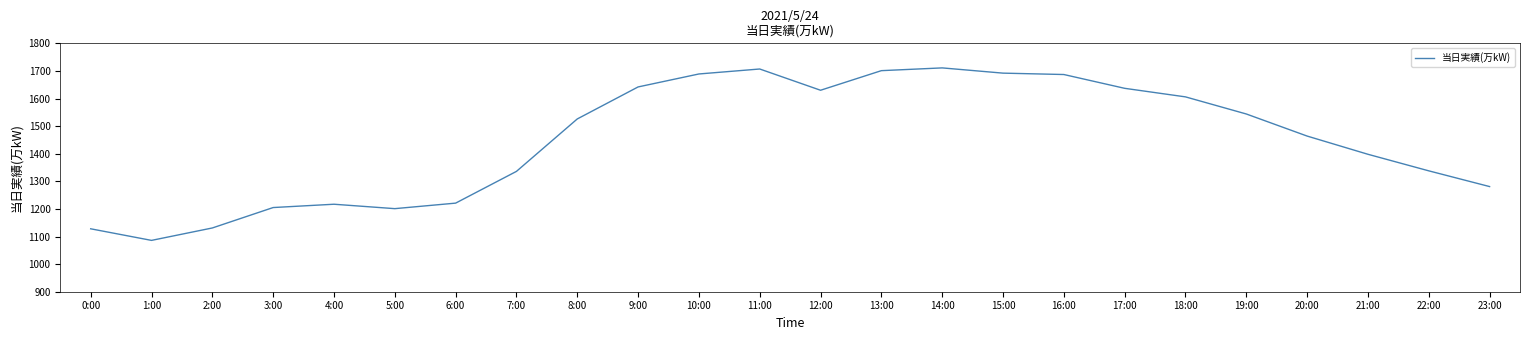

What is the minimum value shown in the chart?

1086